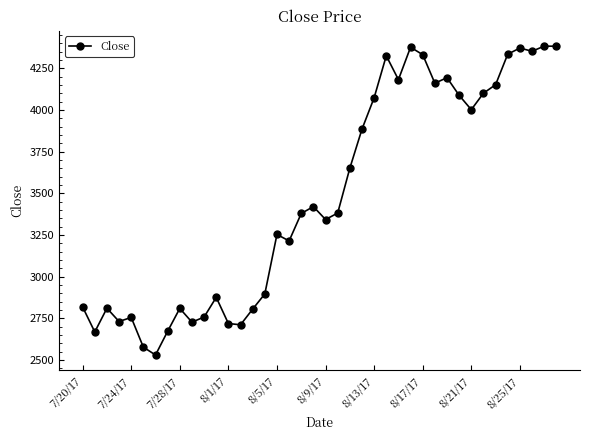

What is the value of the 40th point from the left?

4382.7